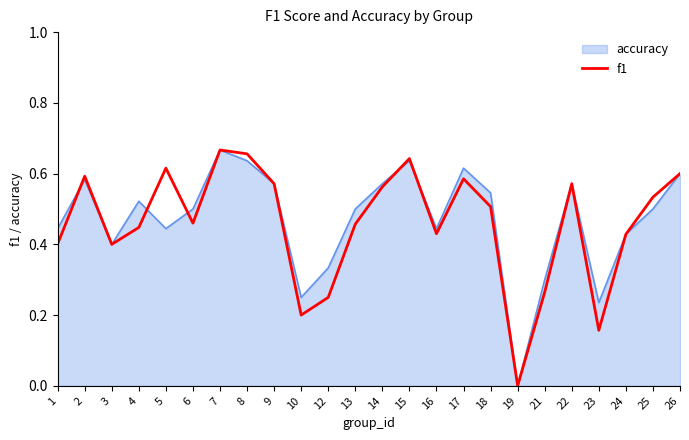

Does the chart display data point markers on the line(s)?

No